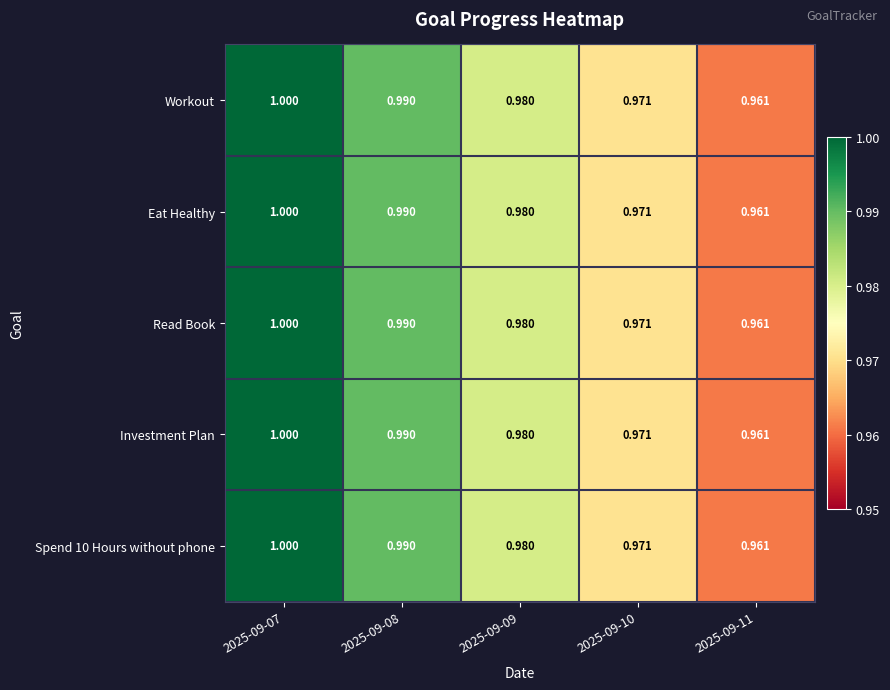

How many data points does each series have?

5